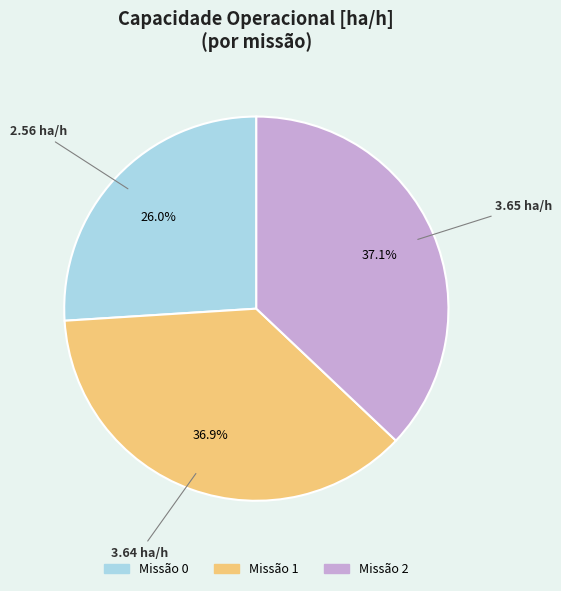

Is there a majority slice in this chart?

No